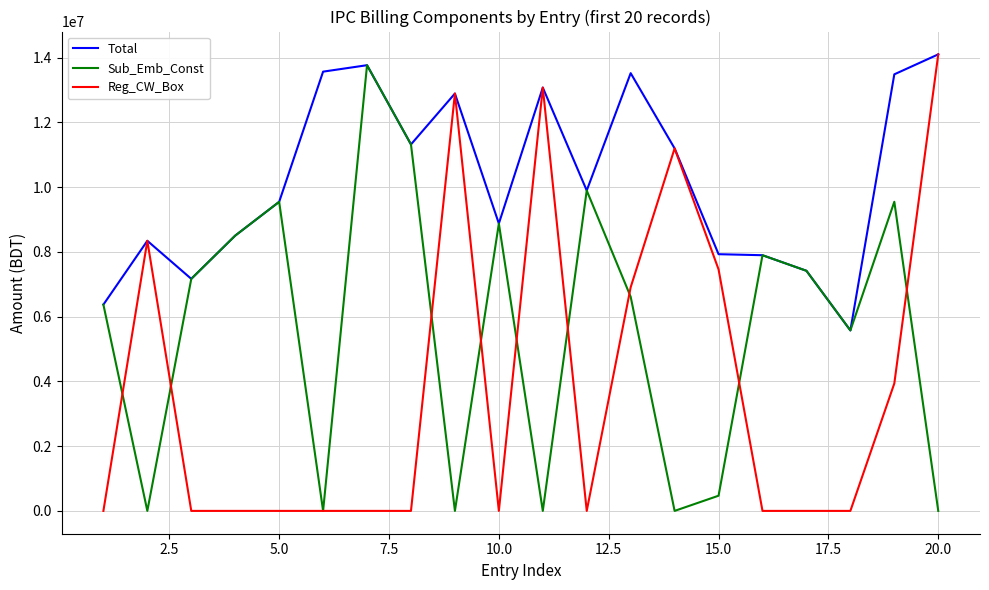

List the series in order of their overall mean, lowest first.

Reg_CW_Box, Sub_Emb_Const, Total